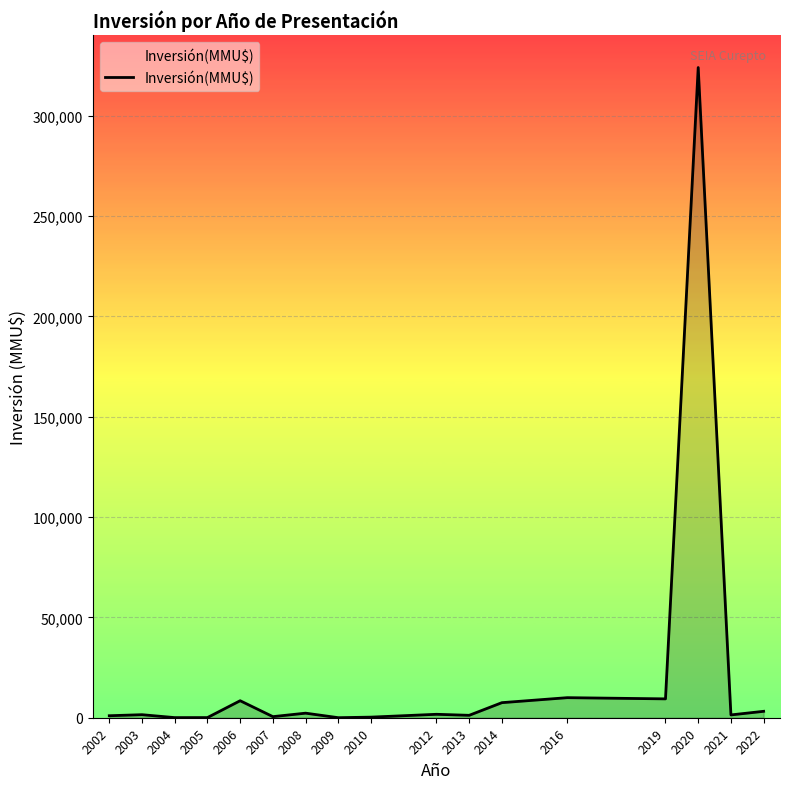

Approximately how many times larger is the value at 2006 compared to 2016?

0.8